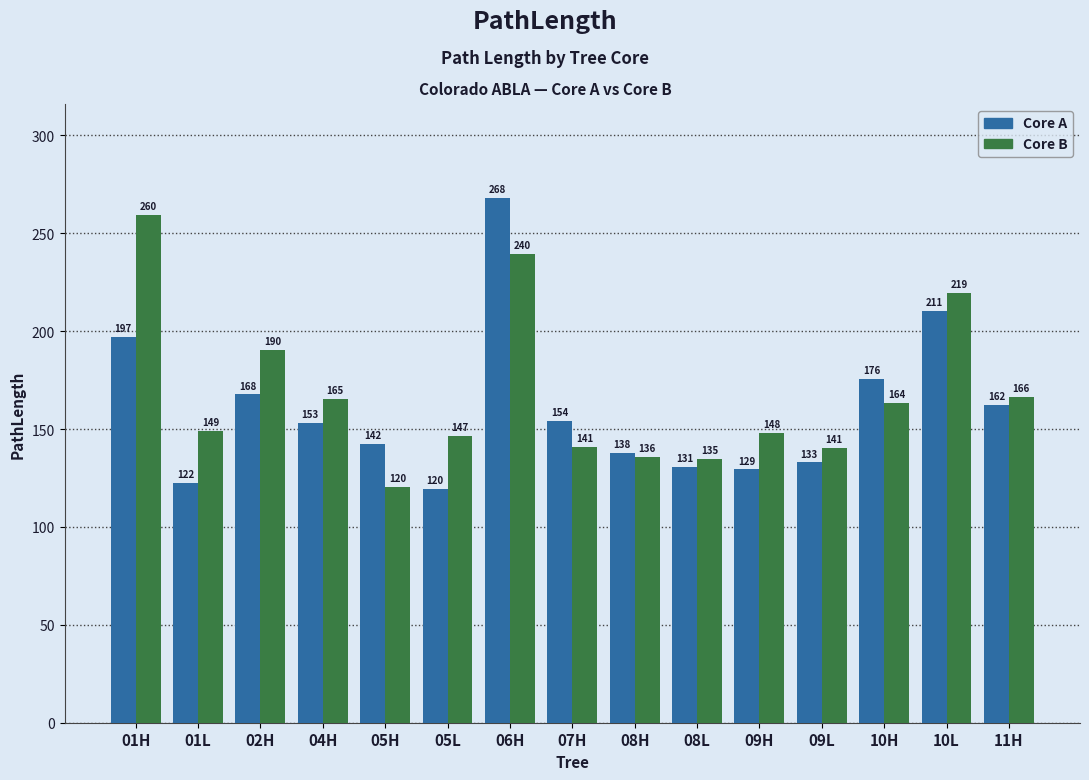

What is the total value across all series at 05H?

262.6